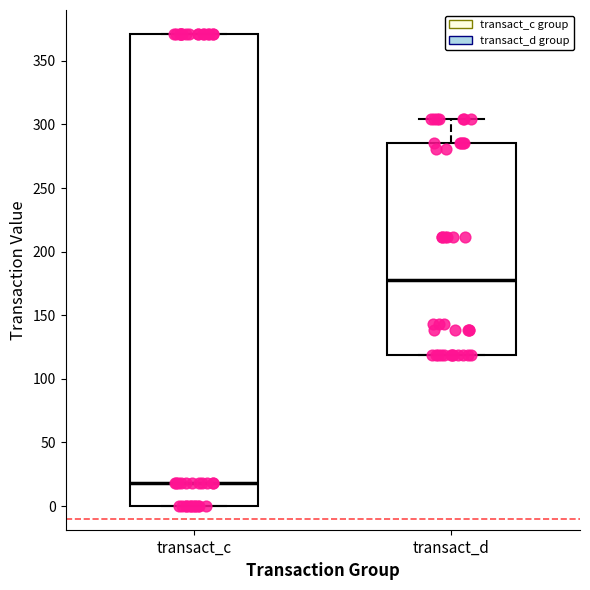

Comparing the boxes themselves (not the whiskers), which one is the tallest?

transact_c